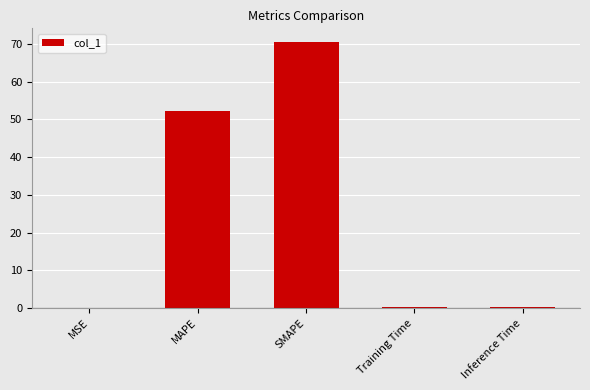

Are the bars horizontal?

No